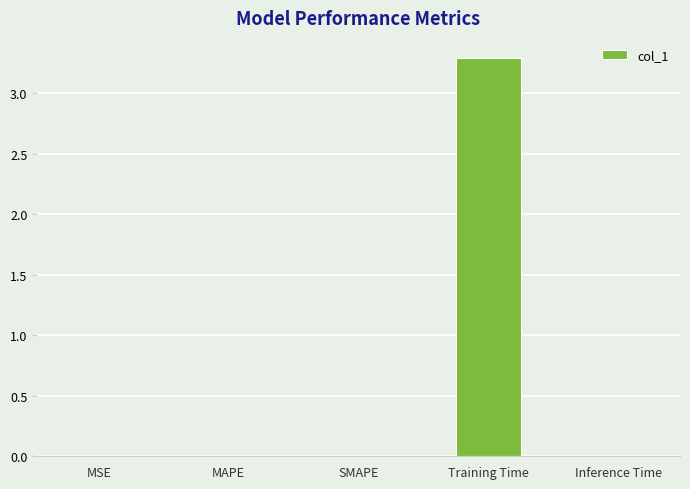

What is the maximum value shown in the chart?

3.3